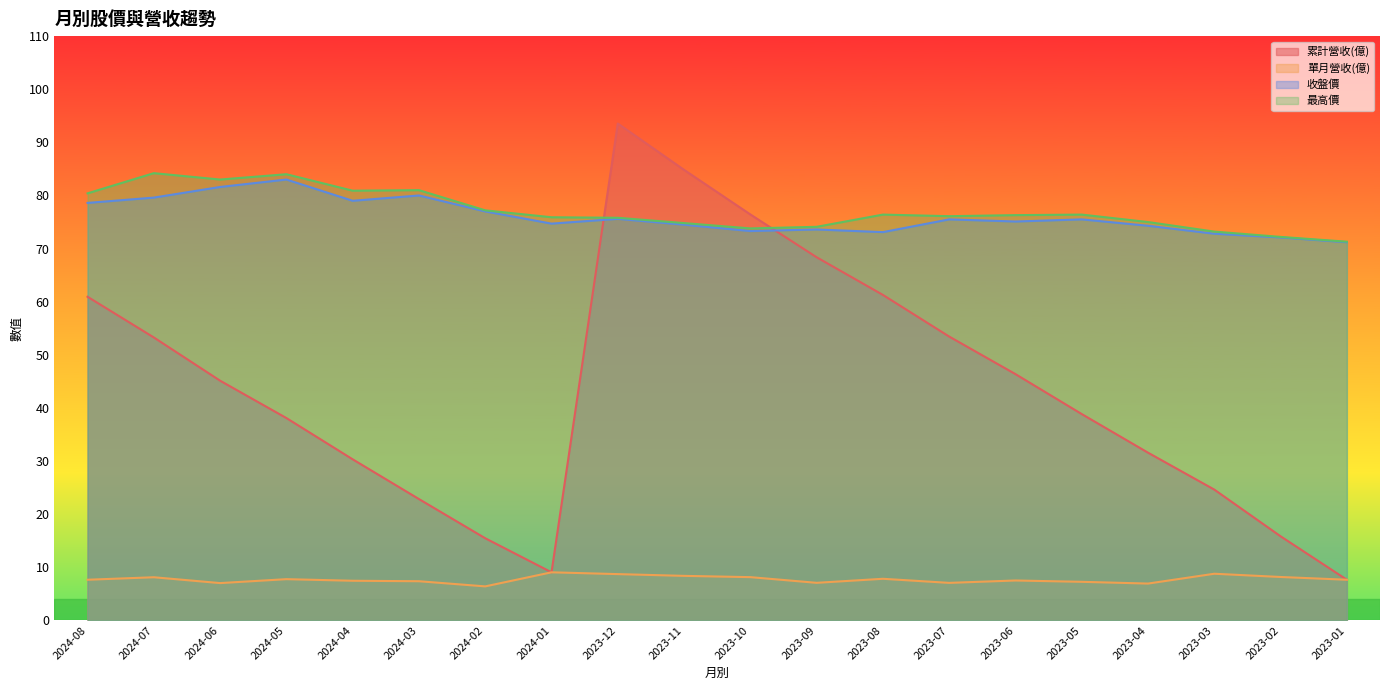

Between 2024-07 and 2023-06, which is larger?

2024-07